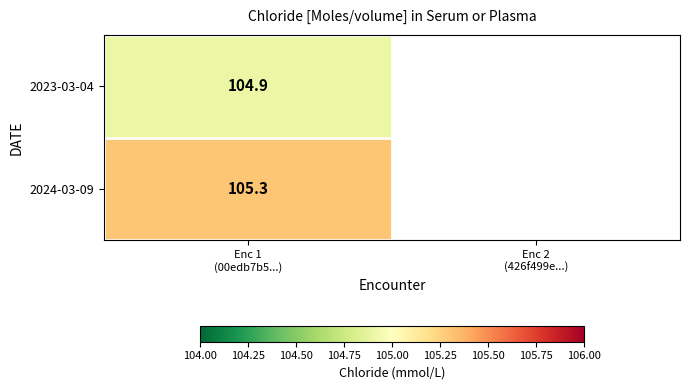

At which label is 2023-03-04 closest to 104?

Enc 1 (00edb7b5...)